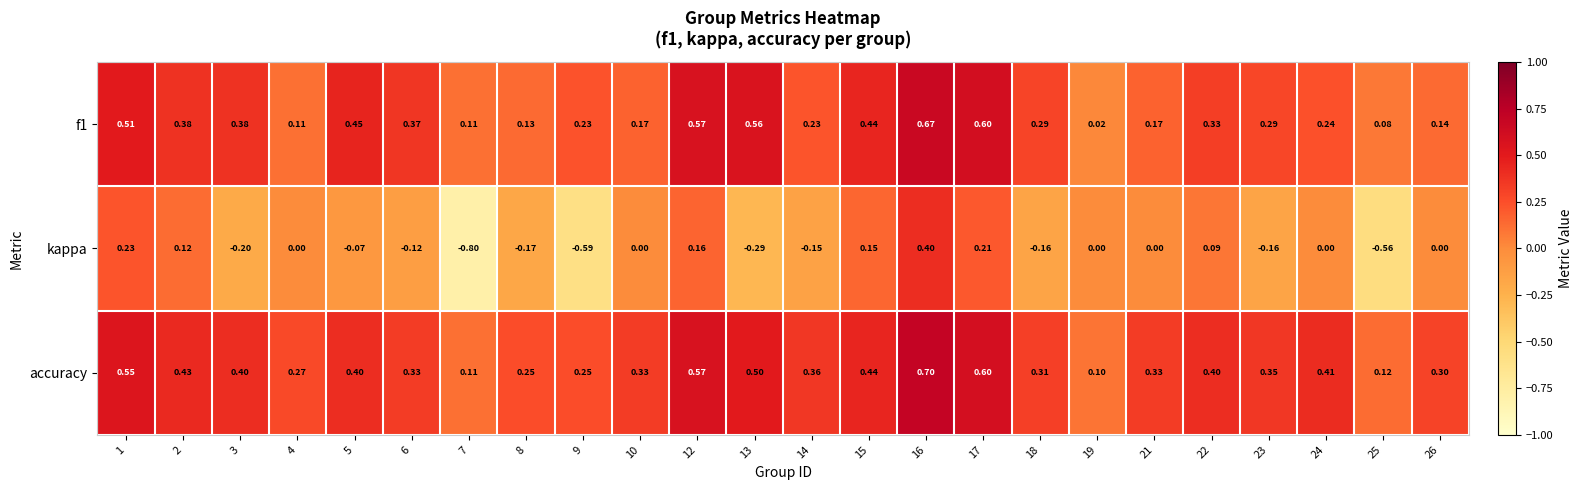

List the series in order of their peak value, lowest first.

kappa, f1, accuracy